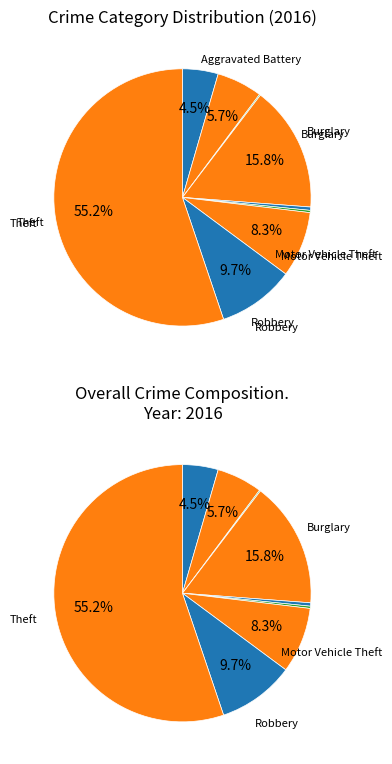

Which has a higher value, Motor Vehicle Theft or Homicide?

Motor Vehicle Theft